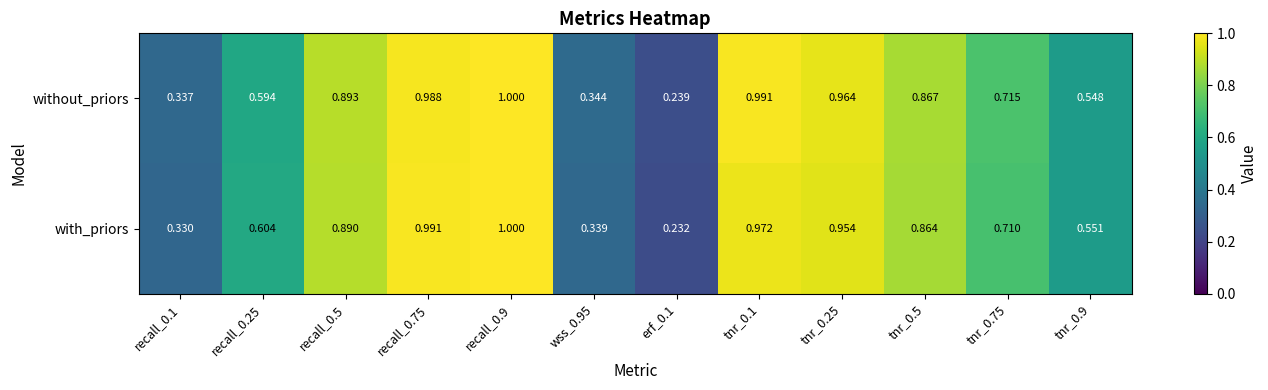

What is the total value across all series at tnr_0.25?

1.9